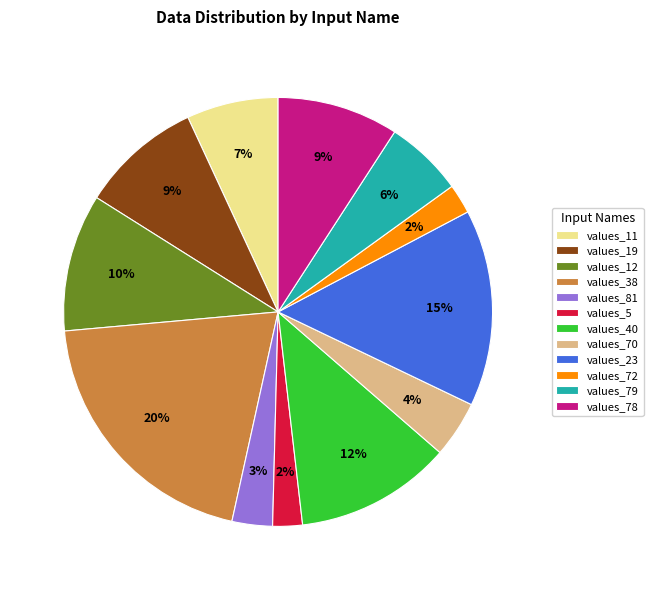

Does values_81 account for over 50% of the chart?

No